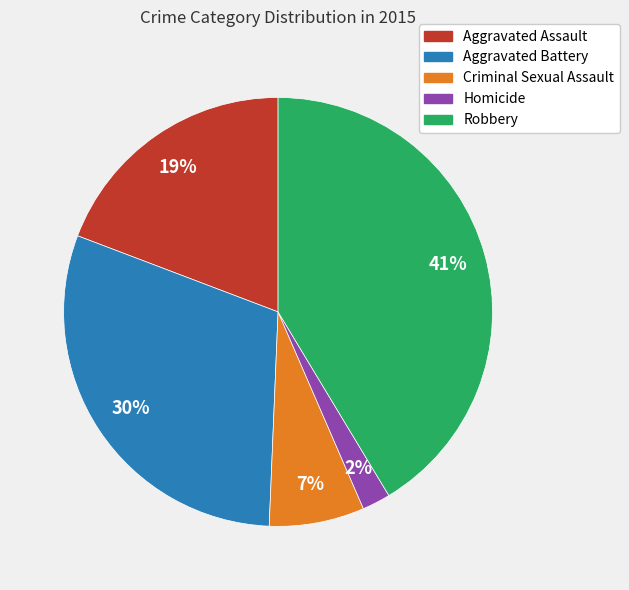

Which category has the biggest portion of the pie?

Robbery